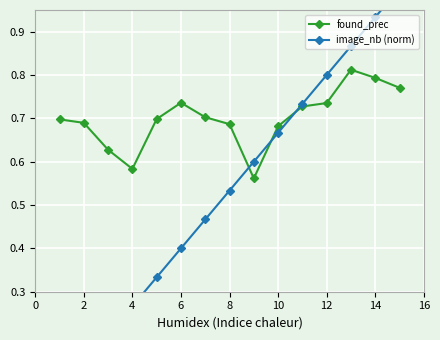

What is the value of the image_nb (norm) point at the 3rd from the left?

0.2